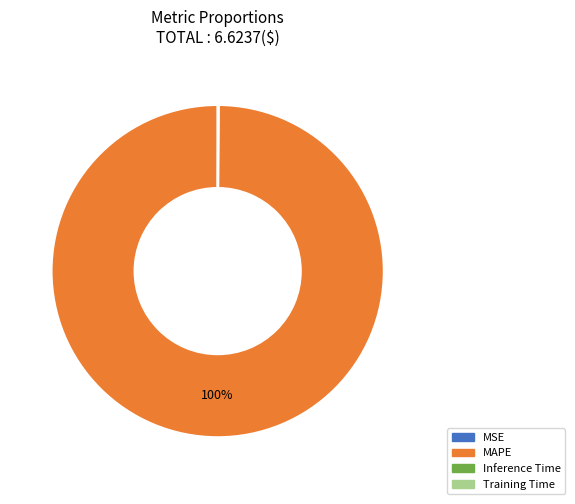

To the nearest percent, what is the average slice percentage?

25%